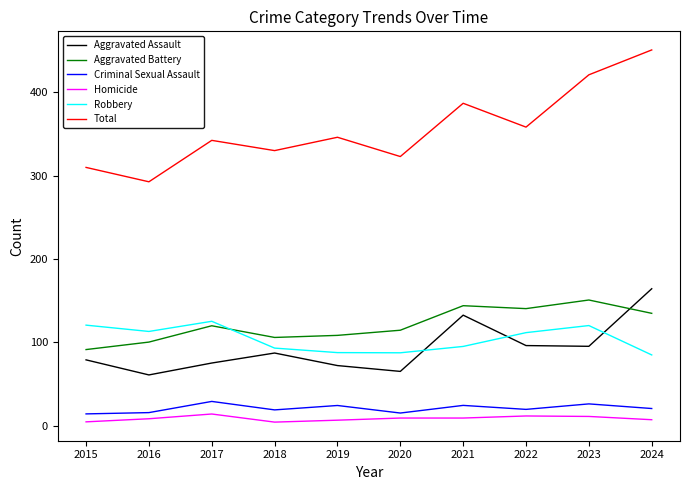

How many lines are shown in the chart?

6